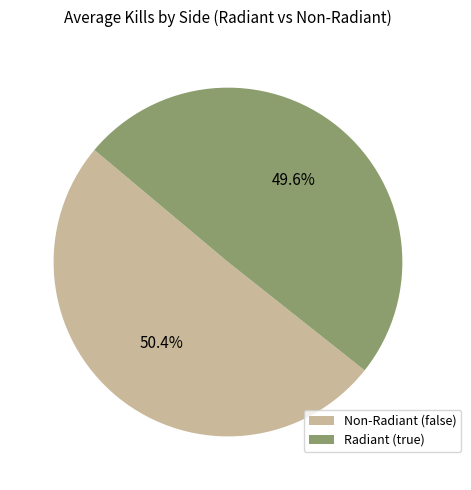

Which has a higher value, Radiant (true) or Non-Radiant (false)?

Non-Radiant (false)